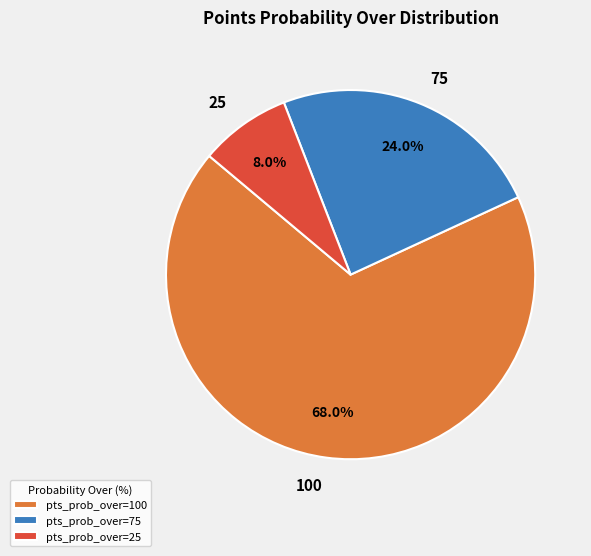

Rank the categories by value from lowest to highest.

25, 75, 100